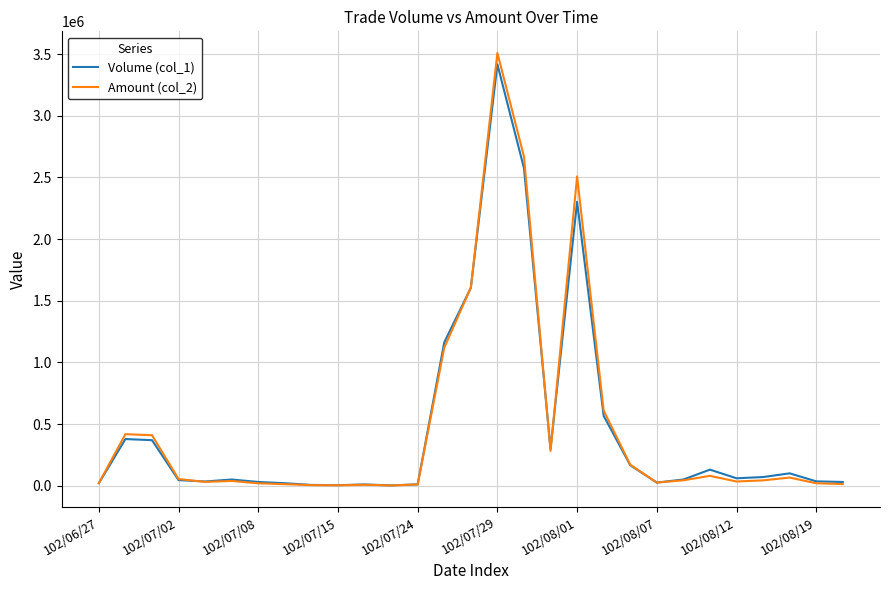

Which series has the widest spread of values?

Amount (col_2)